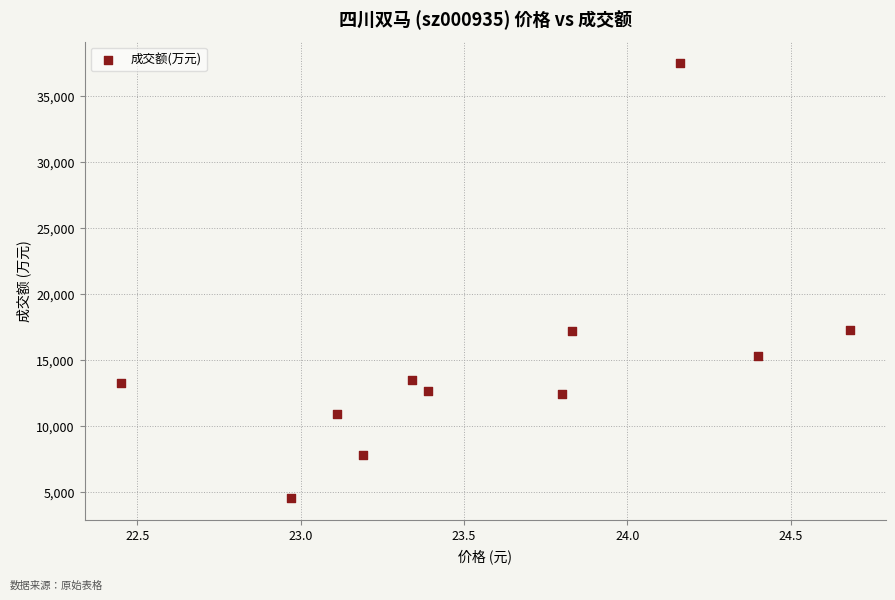

What is the average Y value?

14738